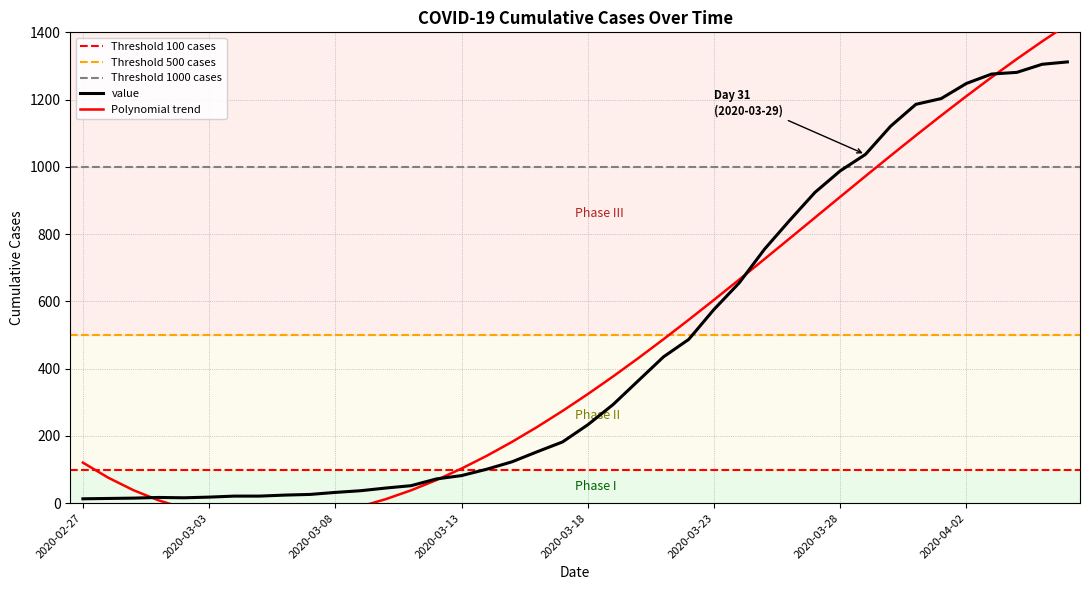

What is the label of the 37th point from the right?

2020-03-01